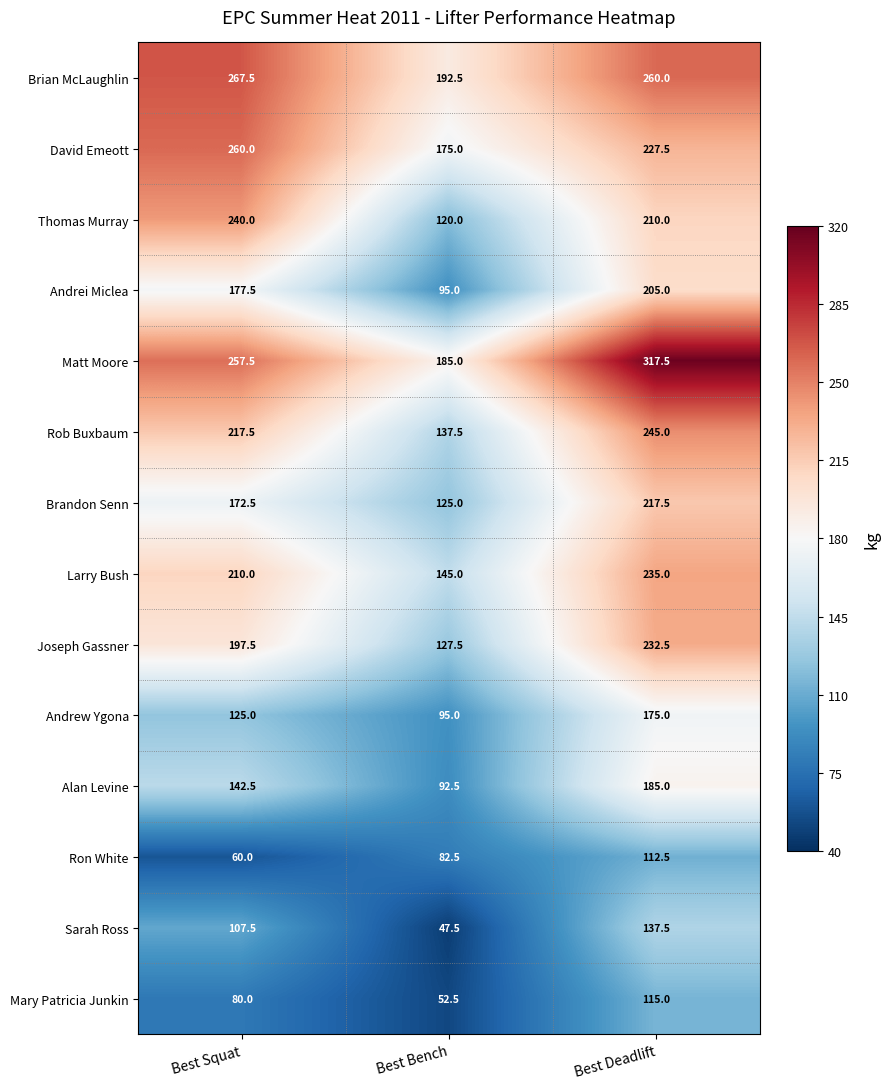

Which series has the widest spread of values?

Matt Moore